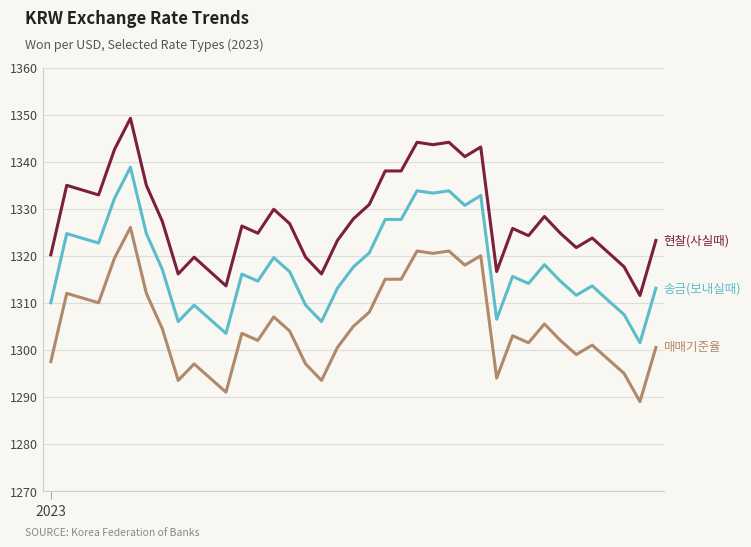

What is the greatest value displayed?

1349.2